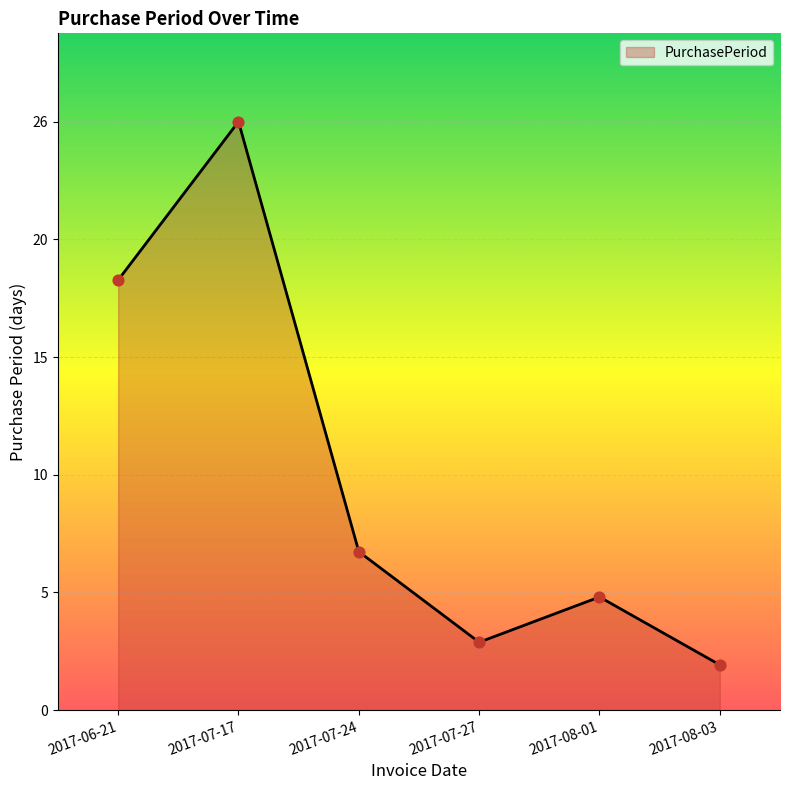

Which has a higher value, 2017-06-21 or 2017-08-03?

2017-06-21